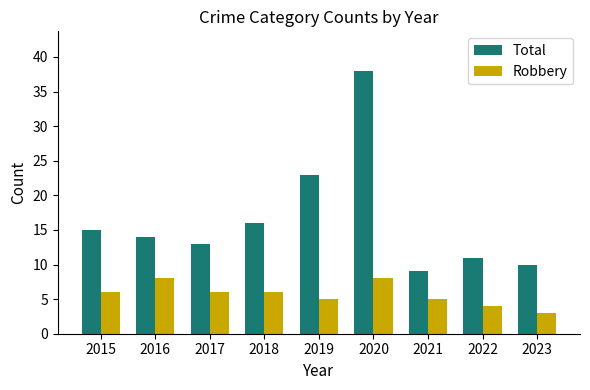

Are the bars grouped side by side (vs. stacked)?

Yes